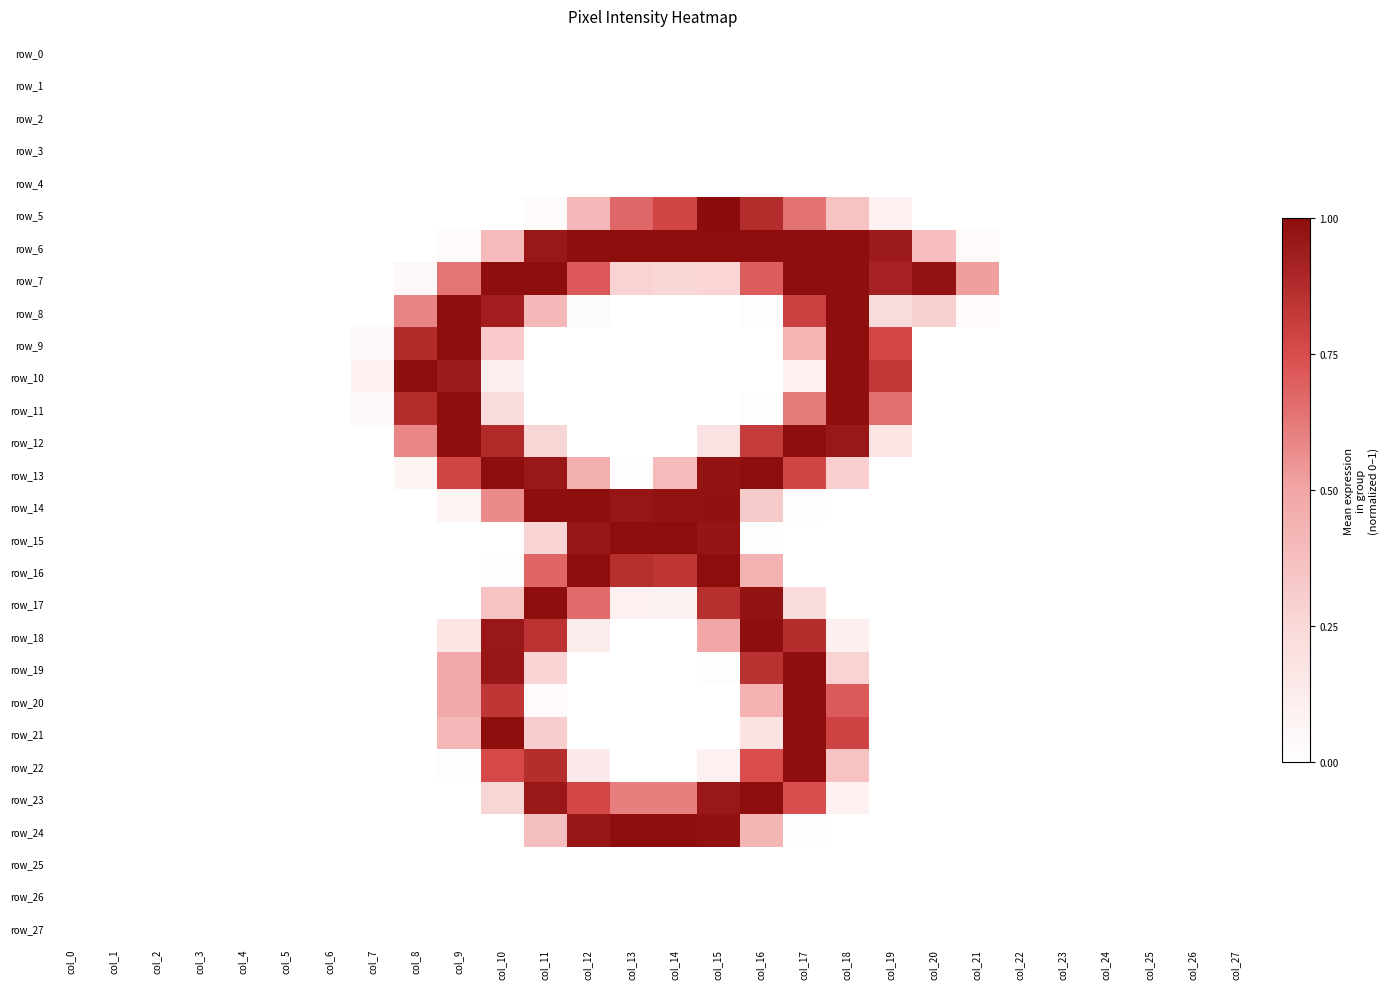

Reading left to right, list all the values displayed in this chart.

row_0: col_0=0.0	col_1=0.0	col_2=0.0	col_3=0.0	col_4=0.0	col_5=0.0	col_6=0.0	col_7=0.0	col_8=0.0	col_9=0.0	col_10=0.0	col_11=0.0	col_12=0.0	col_13=0.0	col_14=0.0	col_15=0.0	col_16=0.0	col_17=0.0	col_18=0.0	col_19=0.0	col_20=0.0	col_21=0.0	col_22=0.0	col_23=0.0	col_24=0.0	col_25=0.0	col_26=0.0	col_27=0.0
row_1: col_0=0.0	col_1=0.0	col_2=0.0	col_3=0.0	col_4=0.0	col_5=0.0	col_6=0.0	col_7=0.0	col_8=0.0	col_9=0.0	col_10=0.0	col_11=0.0	col_12=0.0	col_13=0.0	col_14=0.0	col_15=0.0	col_16=0.0	col_17=0.0	col_18=0.0	col_19=0.0	col_20=0.0	col_21=0.0	col_22=0.0	col_23=0.0	col_24=0.0	col_25=0.0	col_26=0.0	col_27=0.0
row_2: col_0=0.0	col_1=0.0	col_2=0.0	col_3=0.0	col_4=0.0	col_5=0.0	col_6=0.0	col_7=0.0	col_8=0.0	col_9=0.0	col_10=0.0	col_11=0.0	col_12=0.0	col_13=0.0	col_14=0.0	col_15=0.0	col_16=0.0	col_17=0.0	col_18=0.0	col_19=0.0	col_20=0.0	col_21=0.0	col_22=0.0	col_23=0.0	col_24=0.0	col_25=0.0	col_26=0.0	col_27=0.0
row_3: col_0=0.0	col_1=0.0	col_2=0.0	col_3=0.0	col_4=0.0	col_5=0.0	col_6=0.0	col_7=0.0	col_8=0.0	col_9=0.0	col_10=0.0	col_11=0.0	col_12=0.0	col_13=0.0	col_14=0.0	col_15=0.0	col_16=0.0	col_17=0.0	col_18=0.0	col_19=0.0	col_20=0.0	col_21=0.0	col_22=0.0	col_23=0.0	col_24=0.0	col_25=0.0	col_26=0.0	col_27=0.0
row_4: col_0=0.0	col_1=0.0	col_2=0.0	col_3=0.0	col_4=0.0	col_5=0.0	col_6=0.0	col_7=0.0	col_8=0.0	col_9=0.0	col_10=0.0	col_11=0.0	col_12=0.0	col_13=0.0	col_14=0.0	col_15=0.0	col_16=0.0	col_17=0.0	col_18=0.0	col_19=0.0	col_20=0.0	col_21=0.0	col_22=0.0	col_23=0.0	col_24=0.0	col_25=0.0	col_26=0.0	col_27=0.0
row_5: col_0=0.0	col_1=0.0	col_2=0.0	col_3=0.0	col_4=0.0	col_5=0.0	col_6=0.0	col_7=0.0	col_8=0.0	col_9=0.0	col_10=0.0	col_11=0.0	col_12=0.4	col_13=0.7	col_14=0.8	col_15=1.0	col_16=0.9	col_17=0.6	col_18=0.4	col_19=0.1	col_20=0.0	col_21=0.0	col_22=0.0	col_23=0.0	col_24=0.0	col_25=0.0	col_26=0.0	col_27=0.0
row_6: col_0=0.0	col_1=0.0	col_2=0.0	col_3=0.0	col_4=0.0	col_5=0.0	col_6=0.0	col_7=0.0	col_8=0.0	col_9=0.0	col_10=0.4	col_11=1.0	col_12=1.0	col_13=1.0	col_14=1.0	col_15=1.0	col_16=1.0	col_17=1.0	col_18=1.0	col_19=0.9	col_20=0.4	col_21=0.0	col_22=0.0	col_23=0.0	col_24=0.0	col_25=0.0	col_26=0.0	col_27=0.0
row_7: col_0=0.0	col_1=0.0	col_2=0.0	col_3=0.0	col_4=0.0	col_5=0.0	col_6=0.0	col_7=0.0	col_8=0.0	col_9=0.6	col_10=1.0	col_11=1.0	col_12=0.7	col_13=0.3	col_14=0.3	col_15=0.3	col_16=0.7	col_17=1.0	col_18=1.0	col_19=0.9	col_20=1.0	col_21=0.5	col_22=0.0	col_23=0.0	col_24=0.0	col_25=0.0	col_26=0.0	col_27=0.0
row_8: col_0=0.0	col_1=0.0	col_2=0.0	col_3=0.0	col_4=0.0	col_5=0.0	col_6=0.0	col_7=0.0	col_8=0.6	col_9=1.0	col_10=0.9	col_11=0.4	col_12=0.0	col_13=0.0	col_14=0.0	col_15=0.0	col_16=0.0	col_17=0.8	col_18=1.0	col_19=0.2	col_20=0.3	col_21=0.0	col_22=0.0	col_23=0.0	col_24=0.0	col_25=0.0	col_26=0.0	col_27=0.0
row_9: col_0=0.0	col_1=0.0	col_2=0.0	col_3=0.0	col_4=0.0	col_5=0.0	col_6=0.0	col_7=0.0	col_8=0.9	col_9=1.0	col_10=0.3	col_11=0.0	col_12=0.0	col_13=0.0	col_14=0.0	col_15=0.0	col_16=0.0	col_17=0.4	col_18=1.0	col_19=0.8	col_20=0.0	col_21=0.0	col_22=0.0	col_23=0.0	col_24=0.0	col_25=0.0	col_26=0.0	col_27=0.0
row_10: col_0=0.0	col_1=0.0	col_2=0.0	col_3=0.0	col_4=0.0	col_5=0.0	col_6=0.0	col_7=0.1	col_8=1.0	col_9=0.9	col_10=0.1	col_11=0.0	col_12=0.0	col_13=0.0	col_14=0.0	col_15=0.0	col_16=0.0	col_17=0.1	col_18=1.0	col_19=0.8	col_20=0.0	col_21=0.0	col_22=0.0	col_23=0.0	col_24=0.0	col_25=0.0	col_26=0.0	col_27=0.0
row_11: col_0=0.0	col_1=0.0	col_2=0.0	col_3=0.0	col_4=0.0	col_5=0.0	col_6=0.0	col_7=0.0	col_8=0.9	col_9=1.0	col_10=0.2	col_11=0.0	col_12=0.0	col_13=0.0	col_14=0.0	col_15=0.0	col_16=0.0	col_17=0.6	col_18=1.0	col_19=0.7	col_20=0.0	col_21=0.0	col_22=0.0	col_23=0.0	col_24=0.0	col_25=0.0	col_26=0.0	col_27=0.0
row_12: col_0=0.0	col_1=0.0	col_2=0.0	col_3=0.0	col_4=0.0	col_5=0.0	col_6=0.0	col_7=0.0	col_8=0.6	col_9=1.0	col_10=0.9	col_11=0.3	col_12=0.0	col_13=0.0	col_14=0.0	col_15=0.2	col_16=0.8	col_17=1.0	col_18=1.0	col_19=0.2	col_20=0.0	col_21=0.0	col_22=0.0	col_23=0.0	col_24=0.0	col_25=0.0	col_26=0.0	col_27=0.0
row_13: col_0=0.0	col_1=0.0	col_2=0.0	col_3=0.0	col_4=0.0	col_5=0.0	col_6=0.0	col_7=0.0	col_8=0.1	col_9=0.8	col_10=1.0	col_11=1.0	col_12=0.5	col_13=0.0	col_14=0.4	col_15=1.0	col_16=1.0	col_17=0.8	col_18=0.3	col_19=0.0	col_20=0.0	col_21=0.0	col_22=0.0	col_23=0.0	col_24=0.0	col_25=0.0	col_26=0.0	col_27=0.0
row_14: col_0=0.0	col_1=0.0	col_2=0.0	col_3=0.0	col_4=0.0	col_5=0.0	col_6=0.0	col_7=0.0	col_8=0.0	col_9=0.1	col_10=0.6	col_11=1.0	col_12=1.0	col_13=1.0	col_14=1.0	col_15=1.0	col_16=0.3	col_17=0.0	col_18=0.0	col_19=0.0	col_20=0.0	col_21=0.0	col_22=0.0	col_23=0.0	col_24=0.0	col_25=0.0	col_26=0.0	col_27=0.0
row_15: col_0=0.0	col_1=0.0	col_2=0.0	col_3=0.0	col_4=0.0	col_5=0.0	col_6=0.0	col_7=0.0	col_8=0.0	col_9=0.0	col_10=0.0	col_11=0.3	col_12=1.0	col_13=1.0	col_14=1.0	col_15=1.0	col_16=0.0	col_17=0.0	col_18=0.0	col_19=0.0	col_20=0.0	col_21=0.0	col_22=0.0	col_23=0.0	col_24=0.0	col_25=0.0	col_26=0.0	col_27=0.0
row_16: col_0=0.0	col_1=0.0	col_2=0.0	col_3=0.0	col_4=0.0	col_5=0.0	col_6=0.0	col_7=0.0	col_8=0.0	col_9=0.0	col_10=0.0	col_11=0.7	col_12=1.0	col_13=0.9	col_14=0.8	col_15=1.0	col_16=0.4	col_17=0.0	col_18=0.0	col_19=0.0	col_20=0.0	col_21=0.0	col_22=0.0	col_23=0.0	col_24=0.0	col_25=0.0	col_26=0.0	col_27=0.0
row_17: col_0=0.0	col_1=0.0	col_2=0.0	col_3=0.0	col_4=0.0	col_5=0.0	col_6=0.0	col_7=0.0	col_8=0.0	col_9=0.0	col_10=0.4	col_11=1.0	col_12=0.7	col_13=0.1	col_14=0.1	col_15=0.9	col_16=1.0	col_17=0.2	col_18=0.0	col_19=0.0	col_20=0.0	col_21=0.0	col_22=0.0	col_23=0.0	col_24=0.0	col_25=0.0	col_26=0.0	col_27=0.0
row_18: col_0=0.0	col_1=0.0	col_2=0.0	col_3=0.0	col_4=0.0	col_5=0.0	col_6=0.0	col_7=0.0	col_8=0.0	col_9=0.2	col_10=1.0	col_11=0.8	col_12=0.1	col_13=0.0	col_14=0.0	col_15=0.5	col_16=1.0	col_17=0.9	col_18=0.1	col_19=0.0	col_20=0.0	col_21=0.0	col_22=0.0	col_23=0.0	col_24=0.0	col_25=0.0	col_26=0.0	col_27=0.0
row_19: col_0=0.0	col_1=0.0	col_2=0.0	col_3=0.0	col_4=0.0	col_5=0.0	col_6=0.0	col_7=0.0	col_8=0.0	col_9=0.5	col_10=1.0	col_11=0.3	col_12=0.0	col_13=0.0	col_14=0.0	col_15=0.0	col_16=0.9	col_17=1.0	col_18=0.3	col_19=0.0	col_20=0.0	col_21=0.0	col_22=0.0	col_23=0.0	col_24=0.0	col_25=0.0	col_26=0.0	col_27=0.0
row_20: col_0=0.0	col_1=0.0	col_2=0.0	col_3=0.0	col_4=0.0	col_5=0.0	col_6=0.0	col_7=0.0	col_8=0.0	col_9=0.5	col_10=0.8	col_11=0.0	col_12=0.0	col_13=0.0	col_14=0.0	col_15=0.0	col_16=0.4	col_17=1.0	col_18=0.7	col_19=0.0	col_20=0.0	col_21=0.0	col_22=0.0	col_23=0.0	col_24=0.0	col_25=0.0	col_26=0.0	col_27=0.0
row_21: col_0=0.0	col_1=0.0	col_2=0.0	col_3=0.0	col_4=0.0	col_5=0.0	col_6=0.0	col_7=0.0	col_8=0.0	col_9=0.4	col_10=1.0	col_11=0.3	col_12=0.0	col_13=0.0	col_14=0.0	col_15=0.0	col_16=0.2	col_17=1.0	col_18=0.8	col_19=0.0	col_20=0.0	col_21=0.0	col_22=0.0	col_23=0.0	col_24=0.0	col_25=0.0	col_26=0.0	col_27=0.0
row_22: col_0=0.0	col_1=0.0	col_2=0.0	col_3=0.0	col_4=0.0	col_5=0.0	col_6=0.0	col_7=0.0	col_8=0.0	col_9=0.0	col_10=0.8	col_11=0.9	col_12=0.1	col_13=0.0	col_14=0.0	col_15=0.1	col_16=0.7	col_17=1.0	col_18=0.4	col_19=0.0	col_20=0.0	col_21=0.0	col_22=0.0	col_23=0.0	col_24=0.0	col_25=0.0	col_26=0.0	col_27=0.0
row_23: col_0=0.0	col_1=0.0	col_2=0.0	col_3=0.0	col_4=0.0	col_5=0.0	col_6=0.0	col_7=0.0	col_8=0.0	col_9=0.0	col_10=0.3	col_11=1.0	col_12=0.8	col_13=0.6	col_14=0.6	col_15=1.0	col_16=1.0	col_17=0.7	col_18=0.1	col_19=0.0	col_20=0.0	col_21=0.0	col_22=0.0	col_23=0.0	col_24=0.0	col_25=0.0	col_26=0.0	col_27=0.0
row_24: col_0=0.0	col_1=0.0	col_2=0.0	col_3=0.0	col_4=0.0	col_5=0.0	col_6=0.0	col_7=0.0	col_8=0.0	col_9=0.0	col_10=0.0	col_11=0.4	col_12=1.0	col_13=1.0	col_14=1.0	col_15=1.0	col_16=0.4	col_17=0.0	col_18=0.0	col_19=0.0	col_20=0.0	col_21=0.0	col_22=0.0	col_23=0.0	col_24=0.0	col_25=0.0	col_26=0.0	col_27=0.0
row_25: col_0=0.0	col_1=0.0	col_2=0.0	col_3=0.0	col_4=0.0	col_5=0.0	col_6=0.0	col_7=0.0	col_8=0.0	col_9=0.0	col_10=0.0	col_11=0.0	col_12=0.0	col_13=0.0	col_14=0.0	col_15=0.0	col_16=0.0	col_17=0.0	col_18=0.0	col_19=0.0	col_20=0.0	col_21=0.0	col_22=0.0	col_23=0.0	col_24=0.0	col_25=0.0	col_26=0.0	col_27=0.0
row_26: col_0=0.0	col_1=0.0	col_2=0.0	col_3=0.0	col_4=0.0	col_5=0.0	col_6=0.0	col_7=0.0	col_8=0.0	col_9=0.0	col_10=0.0	col_11=0.0	col_12=0.0	col_13=0.0	col_14=0.0	col_15=0.0	col_16=0.0	col_17=0.0	col_18=0.0	col_19=0.0	col_20=0.0	col_21=0.0	col_22=0.0	col_23=0.0	col_24=0.0	col_25=0.0	col_26=0.0	col_27=0.0
row_27: col_0=0.0	col_1=0.0	col_2=0.0	col_3=0.0	col_4=0.0	col_5=0.0	col_6=0.0	col_7=0.0	col_8=0.0	col_9=0.0	col_10=0.0	col_11=0.0	col_12=0.0	col_13=0.0	col_14=0.0	col_15=0.0	col_16=0.0	col_17=0.0	col_18=0.0	col_19=0.0	col_20=0.0	col_21=0.0	col_22=0.0	col_23=0.0	col_24=0.0	col_25=0.0	col_26=0.0	col_27=0.0